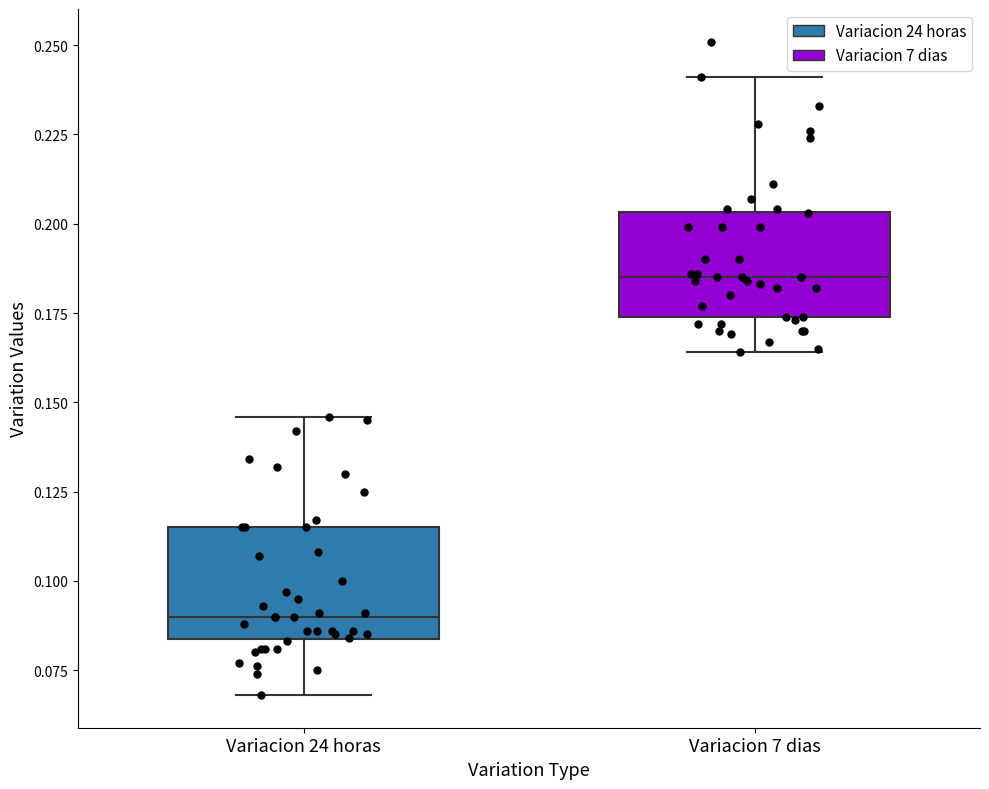

Reading left to right, read every box against the y-axis: the position of its median line, the range the box covers, and the ends of its whiskers. The values are not printed on the chart, so give them approximately, as read against the axis.

Variacion 24 horas: median 0.090, box 0.085 to 0.115, whiskers 0.070 to 0.145
Variacion 7 dias: median 0.185, box 0.175 to 0.205, whiskers 0.165 to 0.240